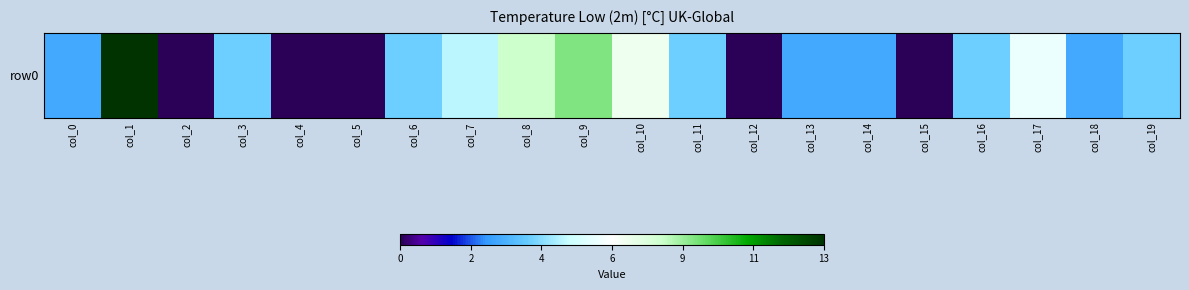

At which label does the data first exceed 4?

col_1